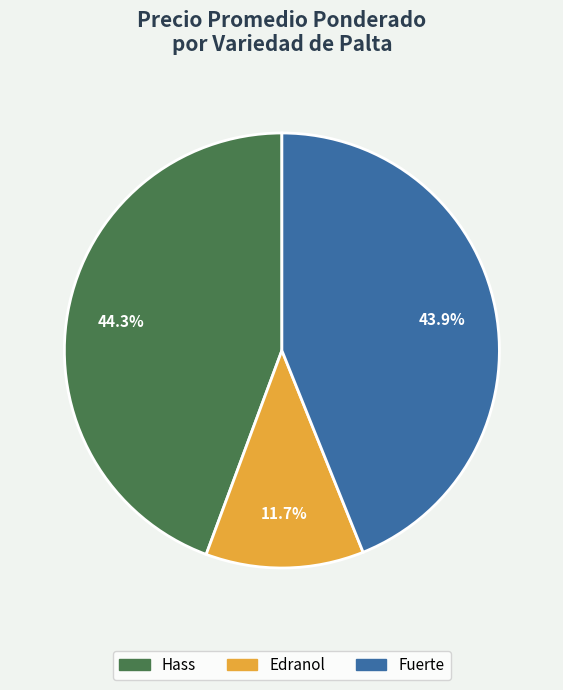

Count the number of slices in the pie.

3